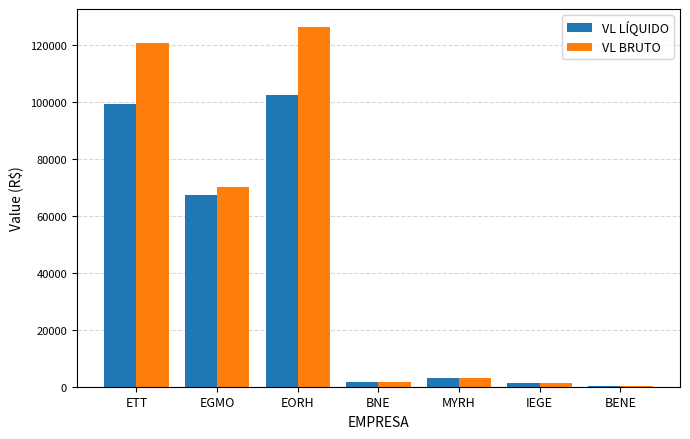

At which category is the sum across all series the highest?

EORH